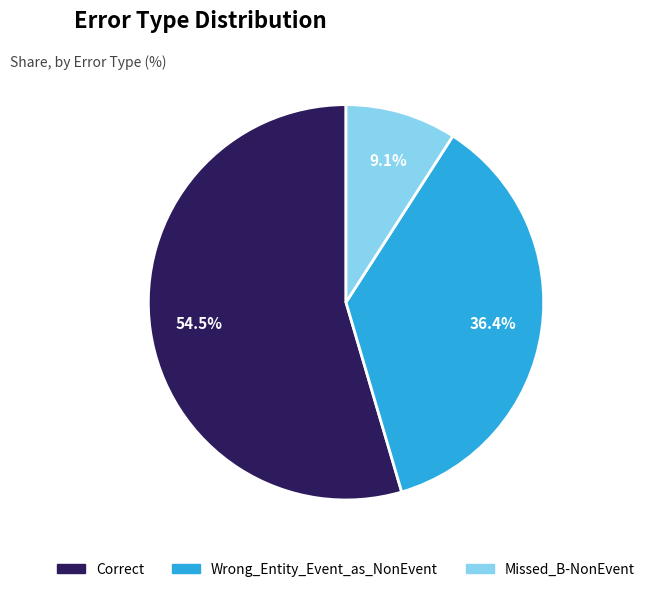

Is there a majority slice in this chart?

Yes